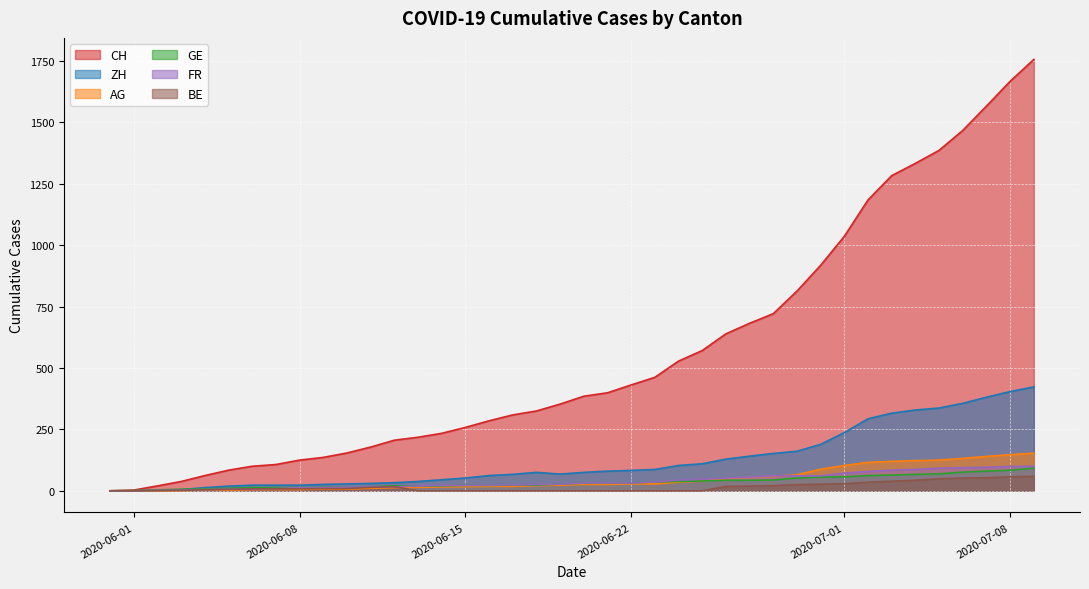

Reading right to left, extract all data points from this chart.

CH: 2020-07-09=1756	2020-07-08=1667	2020-07-07=1566	2020-07-06=1467	2020-07-05=1386	2020-07-04=1333	2020-07-03=1283	2020-07-02=1184	2020-07-01=1036	2020-06-30=918	2020-06-29=813	2020-06-28=721	2020-06-27=682	2020-06-26=639	2020-06-25=571	2020-06-24=528	2020-06-23=462	2020-06-22=431	2020-06-21=399	2020-06-20=385	2020-06-19=353	2020-06-18=325	2020-06-17=309	2020-06-16=285	2020-06-15=258	2020-06-14=234	2020-06-13=218	2020-06-12=206	2020-06-11=178	2020-06-10=154	2020-06-09=136	2020-06-08=125	2020-06-07=107	2020-06-06=100	2020-06-05=84	2020-06-04=62	2020-06-03=38	2020-06-02=20	2020-06-01=3	2020-05-31=0
ZH: 2020-07-09=423	2020-07-08=404	2020-07-07=381	2020-07-06=356	2020-07-05=337	2020-07-04=329	2020-07-03=316	2020-07-02=293	2020-07-01=237	2020-06-30=189	2020-06-29=161	2020-06-28=152	2020-06-27=141	2020-06-26=129	2020-06-25=110	2020-06-24=103	2020-06-23=87	2020-06-22=83	2020-06-21=80	2020-06-20=75	2020-06-19=68	2020-06-18=75	2020-06-17=67	2020-06-16=62	2020-06-15=52	2020-06-14=45	2020-06-13=38	2020-06-12=33	2020-06-11=30	2020-06-10=28	2020-06-09=26	2020-06-08=23	2020-06-07=23	2020-06-06=23	2020-06-05=19	2020-06-04=13	2020-06-03=5	2020-06-02=2	2020-06-01=0	2020-05-31=0
AG: 2020-07-09=153	2020-07-08=147	2020-07-07=140	2020-07-06=132	2020-07-05=125	2020-07-04=123	2020-07-03=120	2020-07-02=116	2020-07-01=103	2020-06-30=88	2020-06-29=65	2020-06-28=59	2020-06-27=55	2020-06-26=50	2020-06-25=40	2020-06-24=35	2020-06-23=28	2020-06-22=28	2020-06-21=26	2020-06-20=26	2020-06-19=23	2020-06-18=21	2020-06-17=18	2020-06-16=18	2020-06-15=17	2020-06-14=16	2020-06-13=14	2020-06-12=13	2020-06-11=10	2020-06-10=7	2020-06-09=7	2020-06-08=5	2020-06-07=5	2020-06-06=5	2020-06-05=3	2020-06-04=3	2020-06-03=1	2020-06-02=0	2020-06-01=0	2020-05-31=0
GE: 2020-07-09=92	2020-07-08=84	2020-07-07=80	2020-07-06=76	2020-07-05=69	2020-07-04=67	2020-07-03=64	2020-07-02=62	2020-07-01=57	2020-06-30=56	2020-06-29=52	2020-06-28=44	2020-06-27=43	2020-06-26=43	2020-06-25=40	2020-06-24=38	2020-06-23=36	2020-06-22=32	2020-06-21=31	2020-06-20=31	2020-06-19=27	2020-06-18=23	2020-06-17=23	2020-06-16=22	2020-06-15=22	2020-06-14=20	2020-06-13=20	2020-06-12=20	2020-06-11=16	2020-06-10=16	2020-06-09=14	2020-06-08=14	2020-06-07=13	2020-06-06=13	2020-06-05=10	2020-06-04=8	2020-06-03=6	2020-06-02=4	2020-06-01=1	2020-05-31=0
FR: 2020-07-09=100	2020-07-08=99	2020-07-07=96	2020-07-06=94	2020-07-05=92	2020-07-04=87	2020-07-03=84	2020-07-02=79	2020-07-01=72	2020-06-30=61	2020-06-29=61	2020-06-28=61	2020-06-27=56	2020-06-26=52	2020-06-25=47	2020-06-24=44	2020-06-23=36	2020-06-22=32	2020-06-21=32	2020-06-20=32	2020-06-19=27	2020-06-18=26	2020-06-17=24	2020-06-16=23	2020-06-15=22	2020-06-14=22	2020-06-13=20	2020-06-12=16	2020-06-11=16	2020-06-10=15	2020-06-09=13	2020-06-08=13	2020-06-07=9	2020-06-06=7	2020-06-05=7	2020-06-04=5	2020-06-03=3	2020-06-02=2	2020-06-01=0	2020-05-31=0
BE: 2020-07-09=59	2020-07-08=57	2020-07-07=53	2020-07-06=52	2020-07-05=49	2020-07-04=43	2020-07-03=39	2020-07-02=35	2020-07-01=29	2020-06-30=27	2020-06-29=25	2020-06-28=21	2020-06-27=19	2020-06-26=18	2020-06-25=0	2020-06-24=0	2020-06-23=0	2020-06-22=0	2020-06-21=0	2020-06-20=0	2020-06-19=0	2020-06-18=0	2020-06-17=0	2020-06-16=0	2020-06-15=0	2020-06-14=0	2020-06-13=0	2020-06-12=17	2020-06-11=14	2020-06-10=9	2020-06-09=9	2020-06-08=8	2020-06-07=8	2020-06-06=8	2020-06-05=6	2020-06-04=4	2020-06-03=2	2020-06-02=1	2020-06-01=0	2020-05-31=0